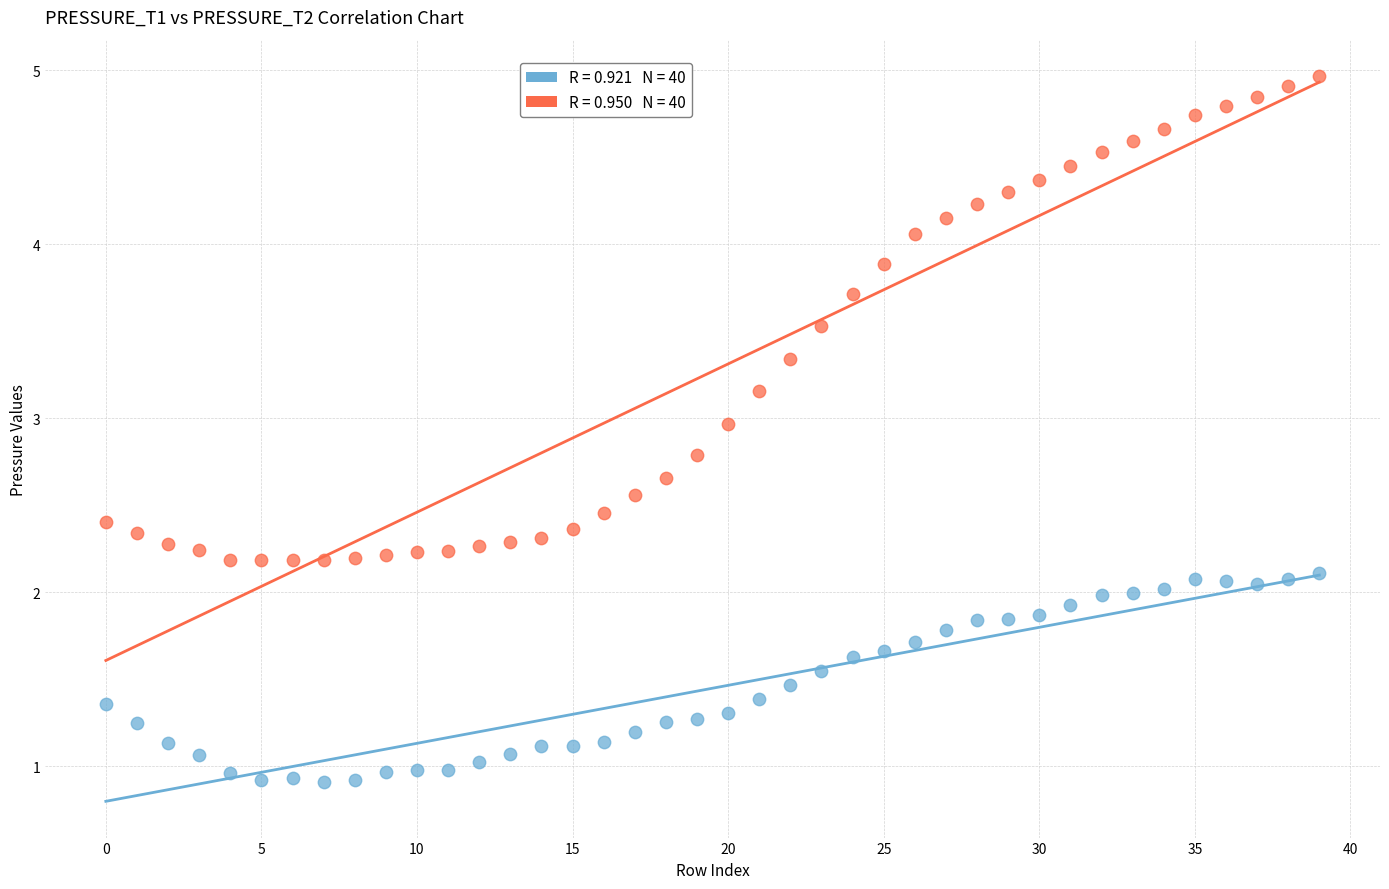

Across all data points, what is the range of Y values (max minus min)?

4.1